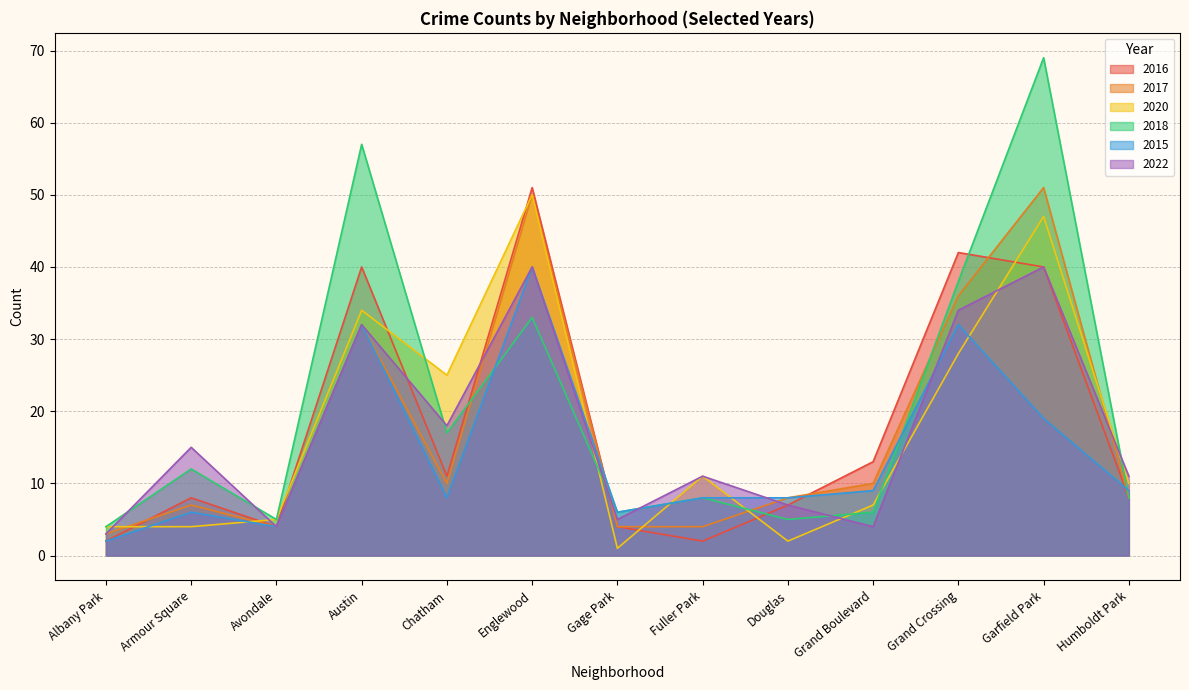

Which series has the largest total across all categories?

2018